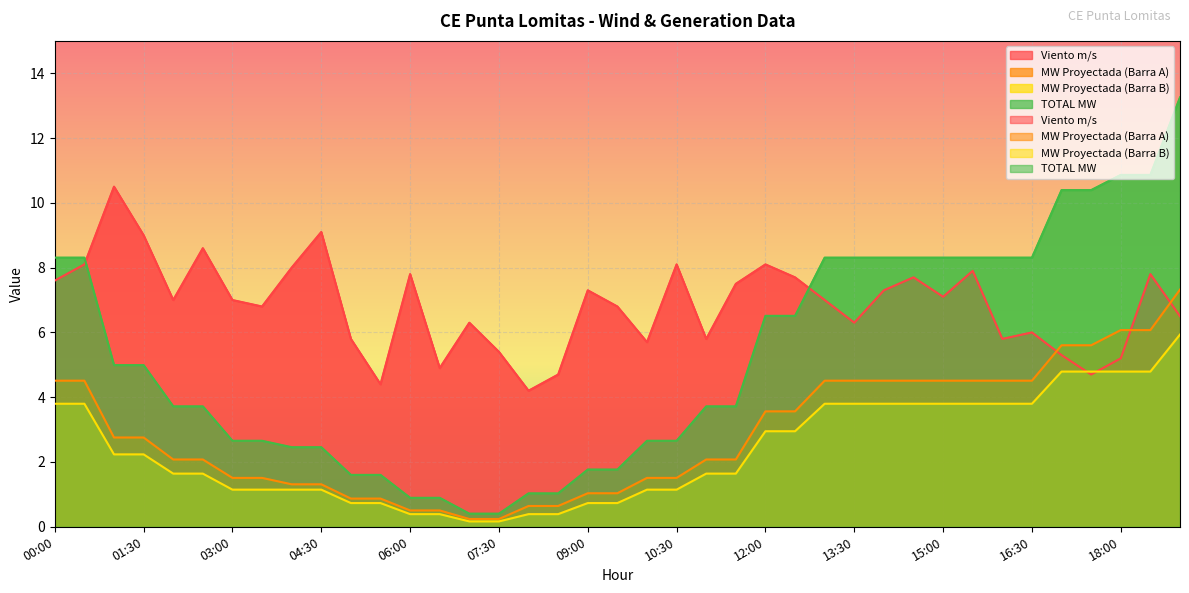

List the labels in order of MW Proyectada (Barra A) value, largest first.

19:00, 18:00, 18:30, 17:00, 17:30, 00:00, 00:30, 13:00, 13:30, 14:00, 14:30, 15:00, 15:30, 16:00, 16:30, 12:00, 12:30, 01:00, 01:30, 02:00, 02:30, 11:00, 11:30, 03:00, 03:30, 10:00, 10:30, 04:00, 04:30, 09:00, 09:30, 05:00, 05:30, 08:00, 08:30, 06:00, 06:30, 07:00, 07:30